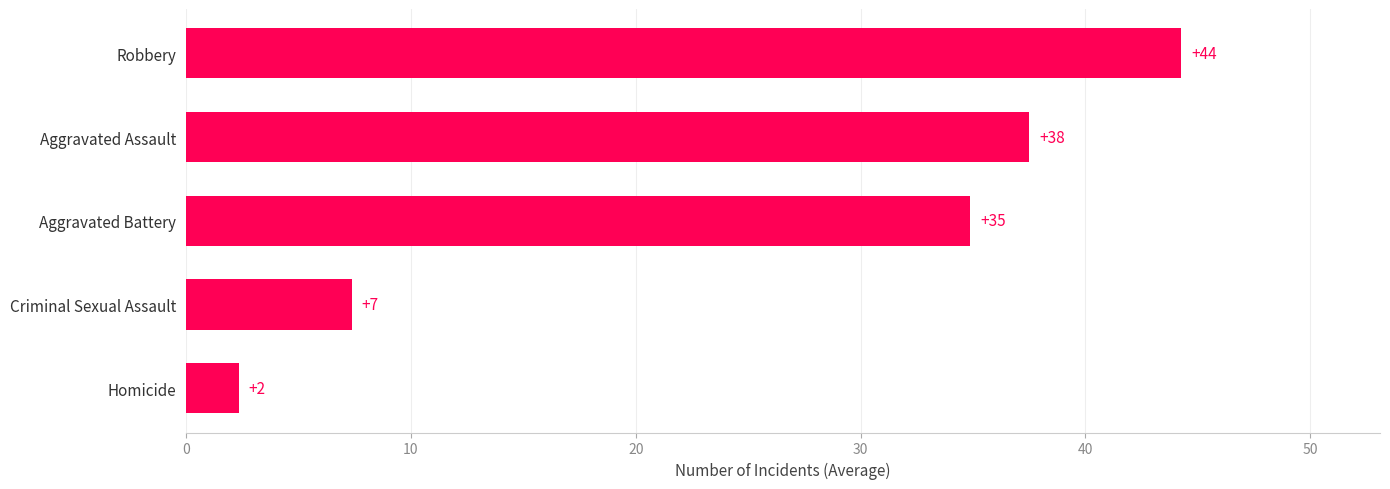

Does the chart contain any negative values?

No